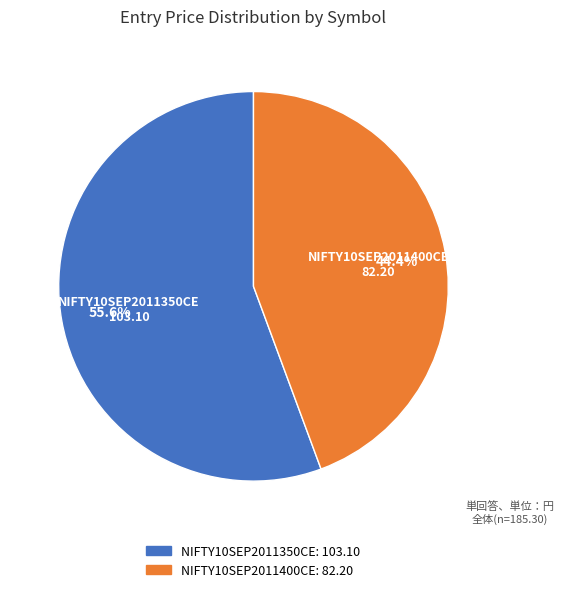

How many slices are in this pie chart?

2